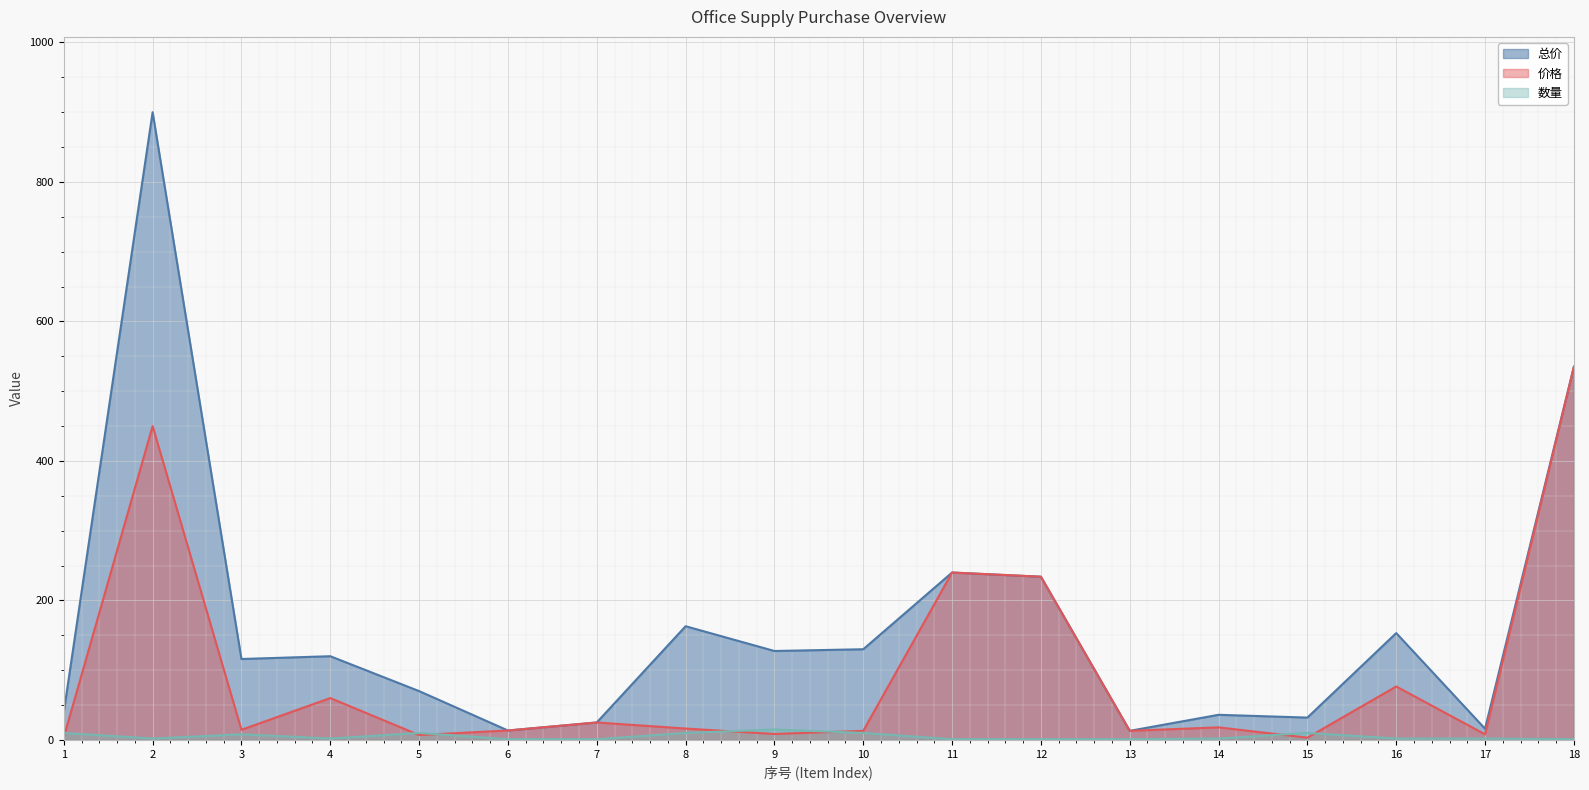

How many interior local peaks does the 总价 series have?

6